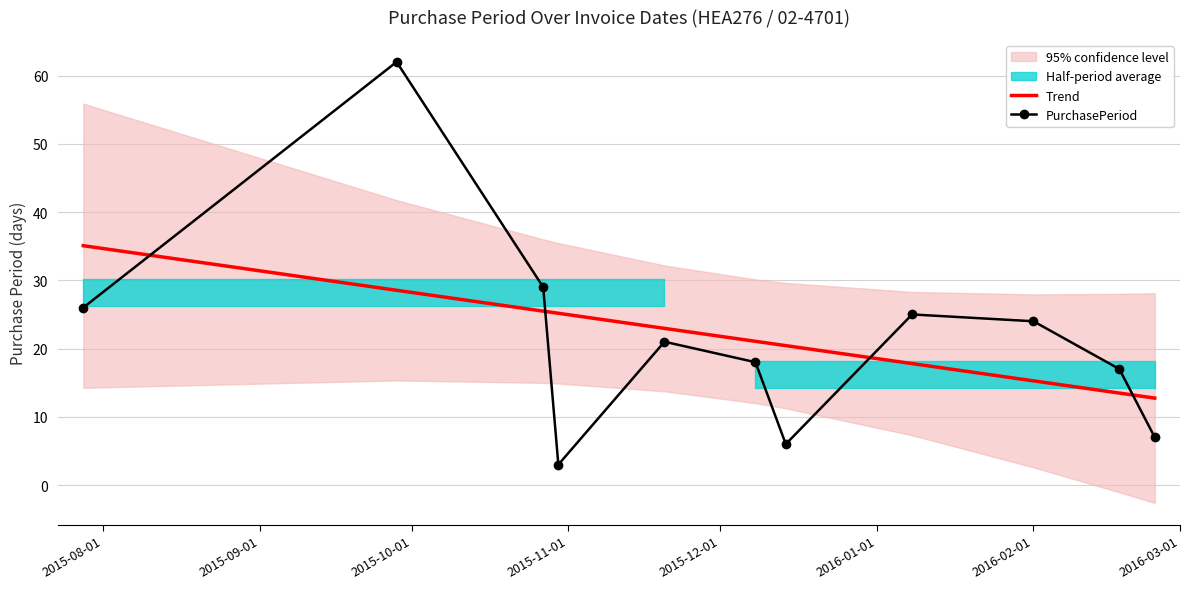

What is the maximum value for PurchasePeriod?

62.0